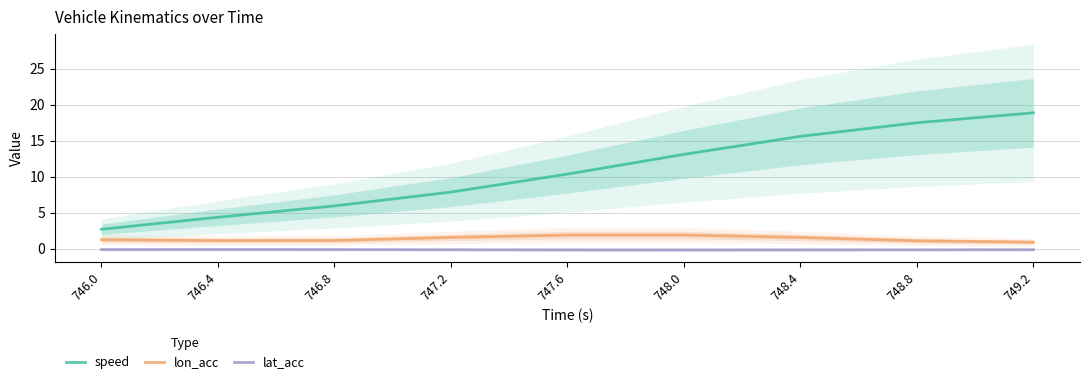

Reading left to right, transcribe all the data shown in this chart.

speed: 2.7	4.4	5.9	7.8	10.3	13.1	15.6	17.5	18.9
lon_acc: 1.2	1.1	1.1	1.6	1.9	1.9	1.5	1.1	0.9
lat_acc: -0.1	-0.1	-0.1	-0.2	-0.2	-0.2	-0.2	-0.2	-0.2